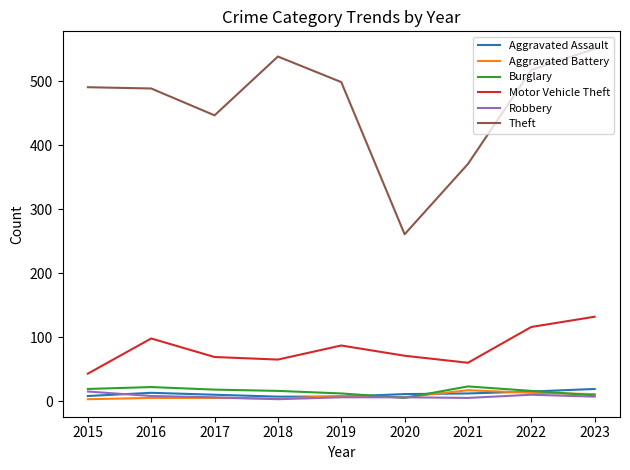

The Motor Vehicle Theft series shows 71 at 2020. True or false?

True